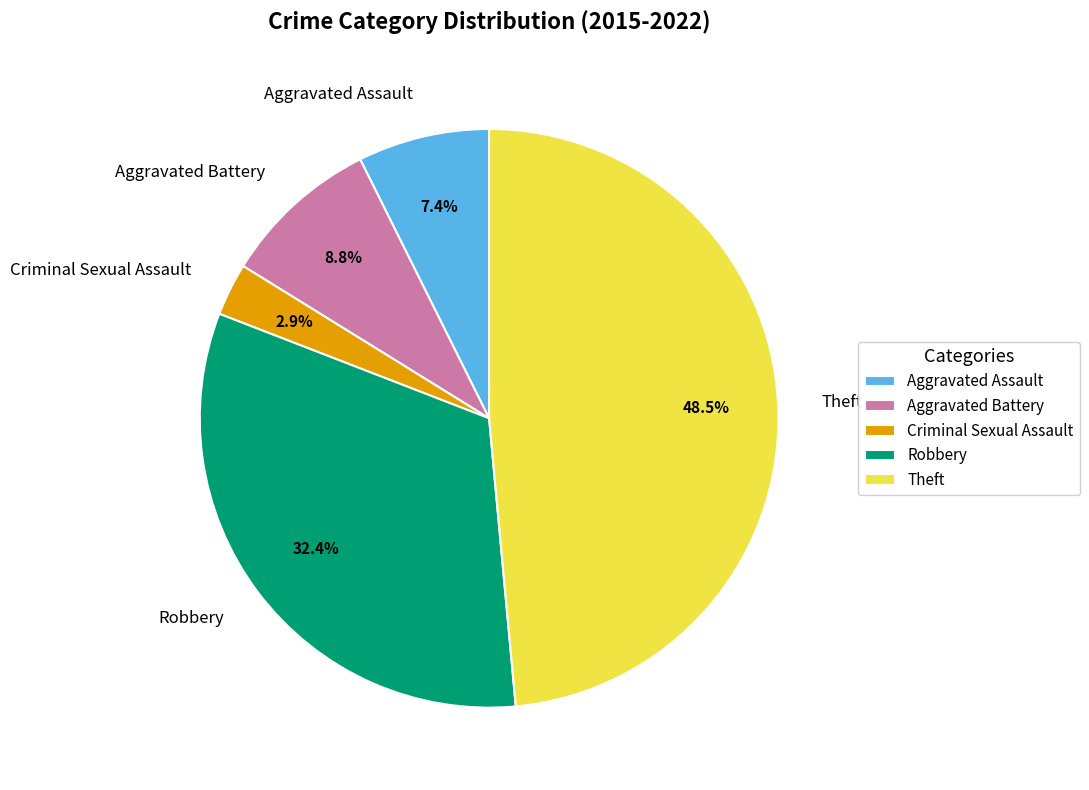

Is there any slice that represents more than half of the pie?

No